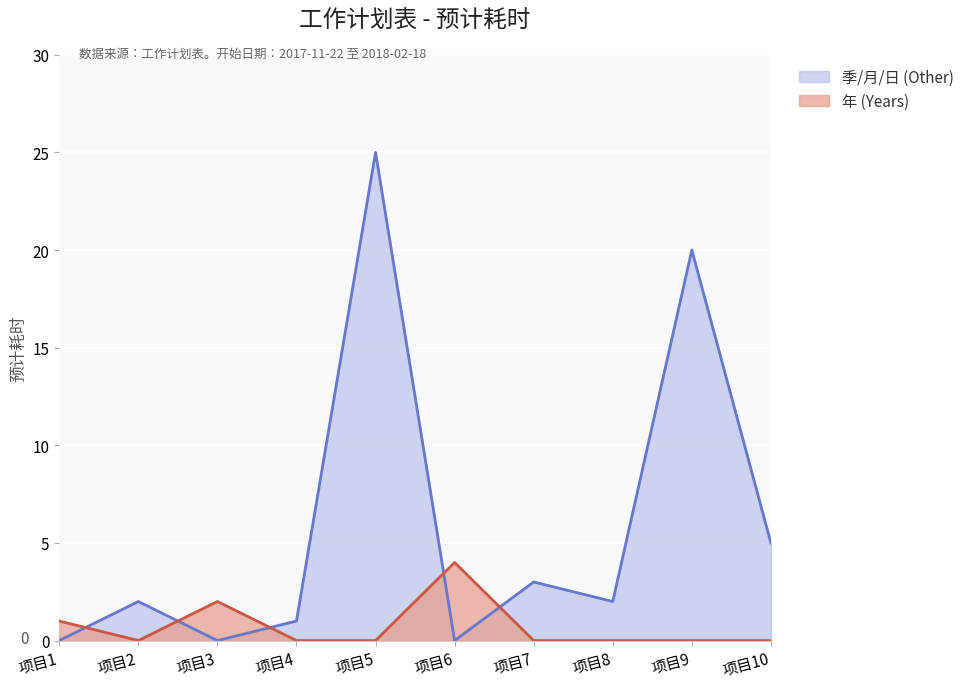

What are all the series names shown in the legend?

季/月/日 (Other), 年 (Years)